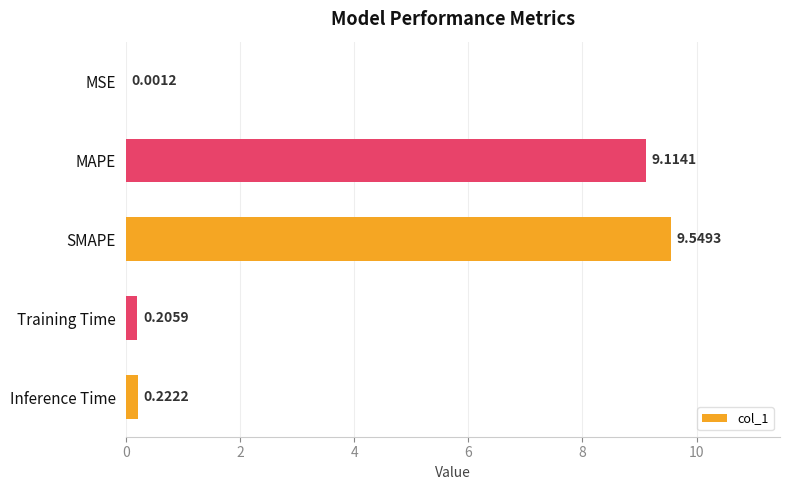

What is the sum of all values?

19.1